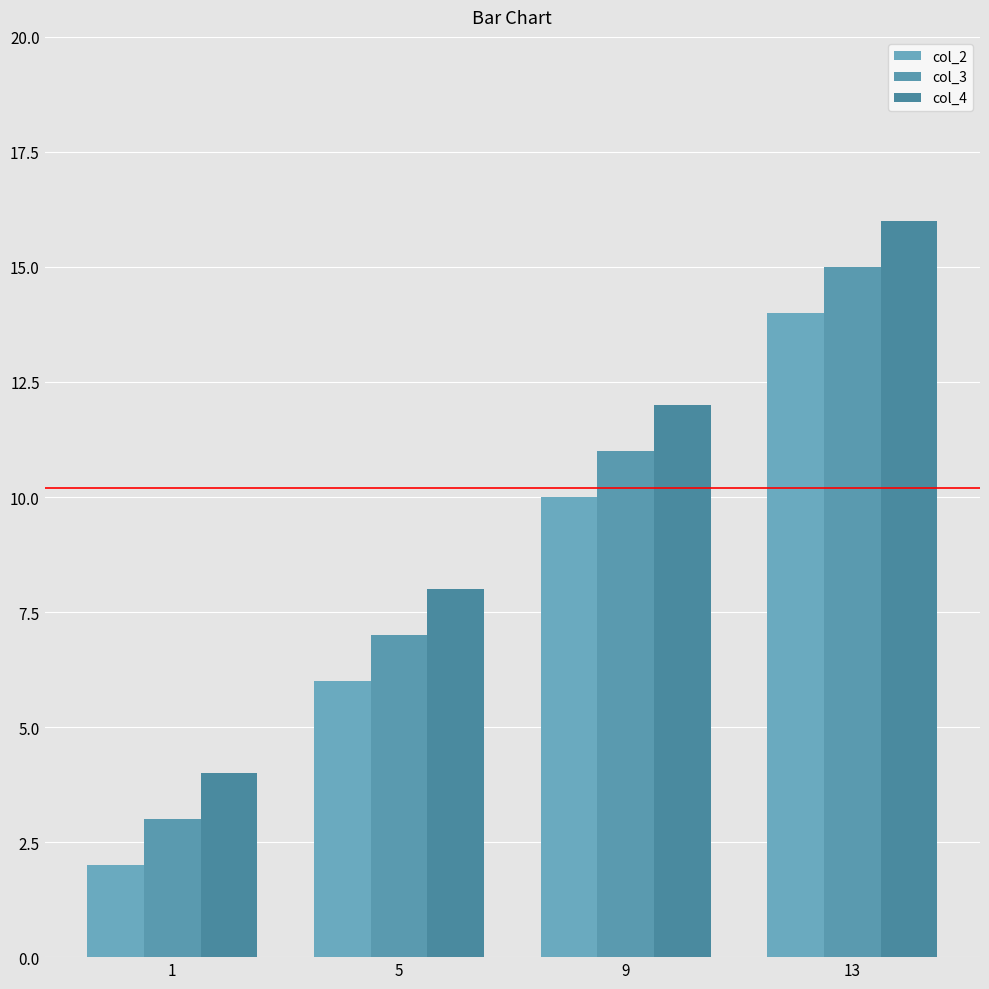

What is the difference between the highest and lowest values at 13?

2